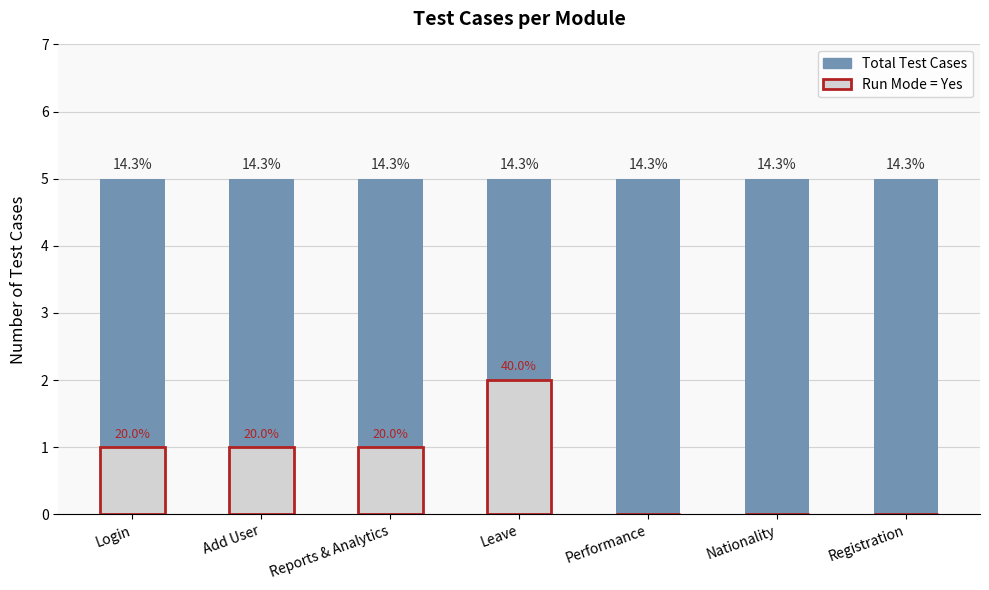

What are all the series names shown in the legend?

Total Test Cases, Run Mode = Yes